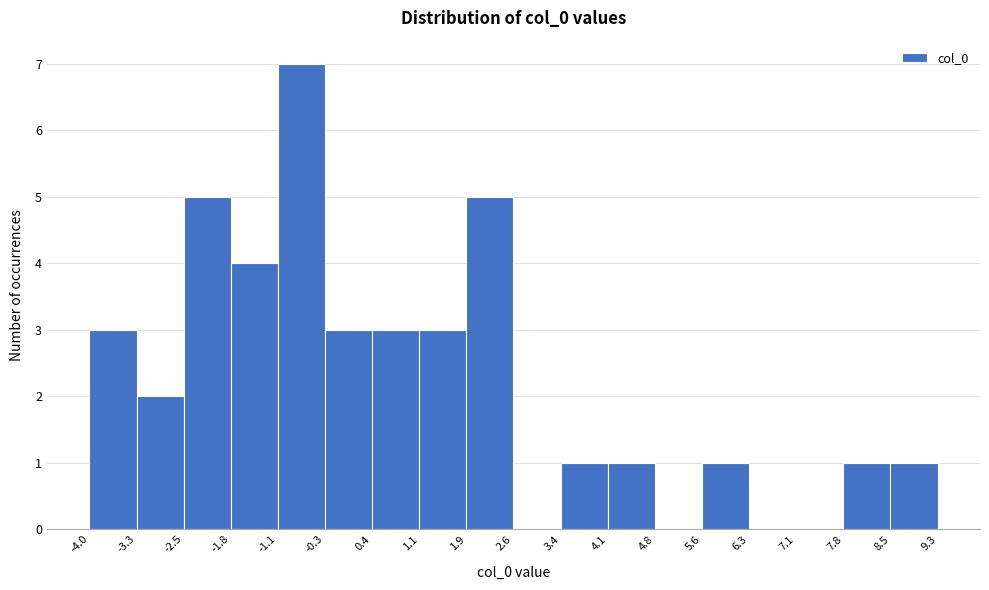

Reading left to right, transcribe this chart: for each bar, give the range it covers on the x-axis and its height. The values are not printed on the chart, so give them approximately, as read against the axis.

-4.0 to -3.3: 3
-3.3 to -2.5: 2
-2.5 to -1.8: 5
-1.8 to -1.1: 4
-1.1 to -0.3: 7
-0.3 to 0.4: 3
0.4 to 1.1: 3
1.1 to 1.9: 3
1.9 to 2.6: 5
2.6 to 3.4: 0
3.4 to 4.1: 1
4.1 to 4.8: 1
4.8 to 5.6: 0
5.6 to 6.3: 1
6.3 to 7.1: 0
7.1 to 7.8: 0
7.8 to 8.5: 1
8.5 to 9.3: 1